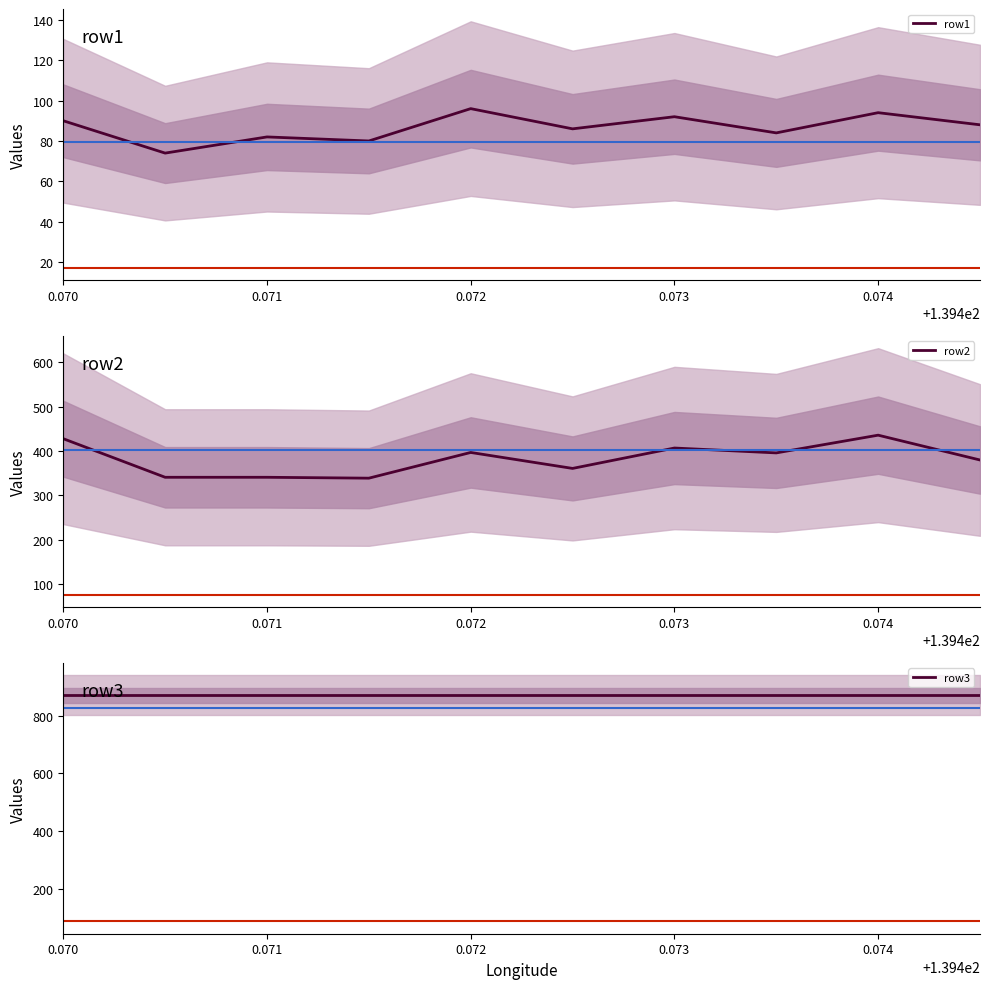

What is the sum of all row1 values?

866